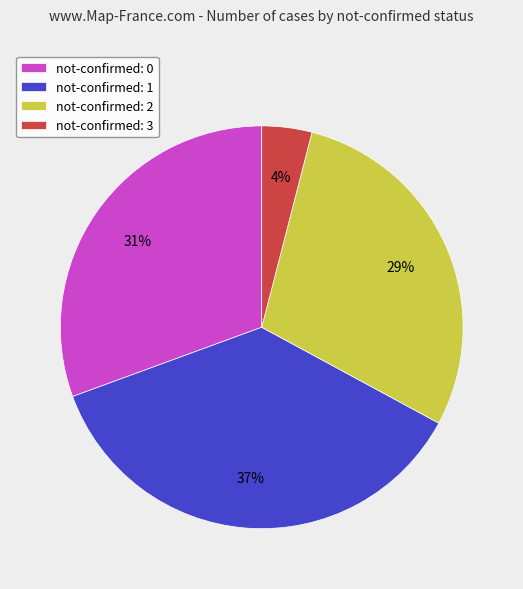

What is the ratio of the value at not-confirmed: 1 to the value at not-confirmed: 2?

1.3